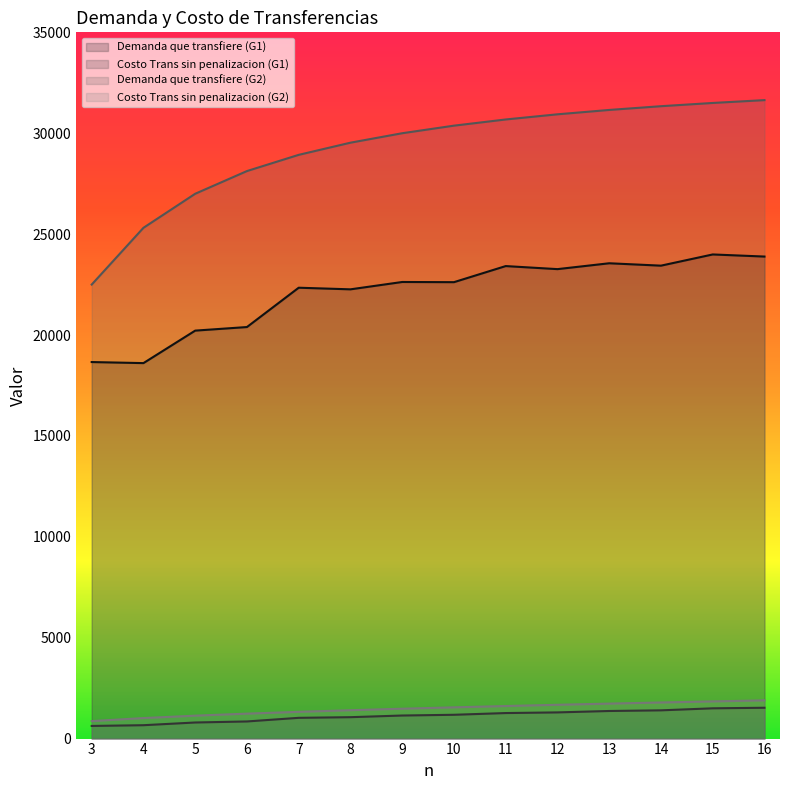

What is the difference between the Demanda que transfiere (G2) values at 5 and 10?

3375.0